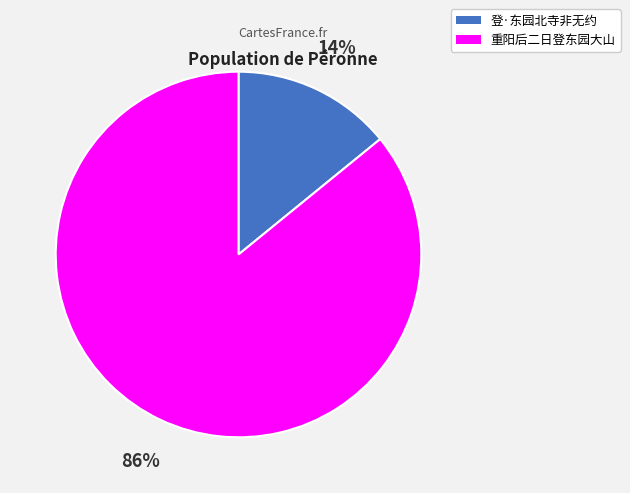

Between 重阳后二日登东园大山 and 登·东园北寺非无约, which is larger?

重阳后二日登东园大山